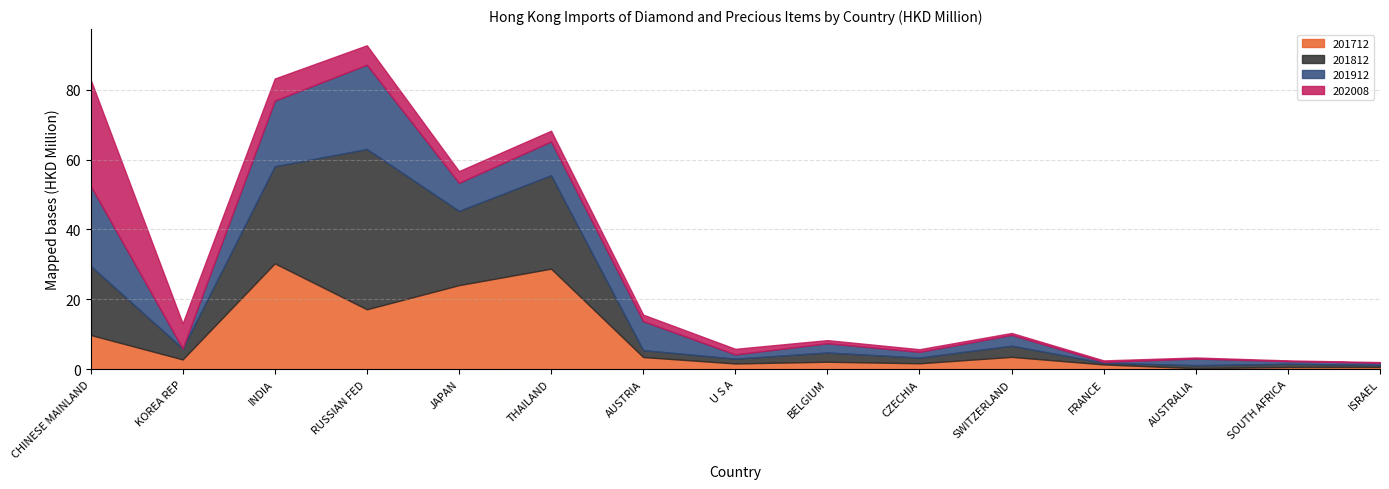

How many values in the 201712 series exceed 2?

9